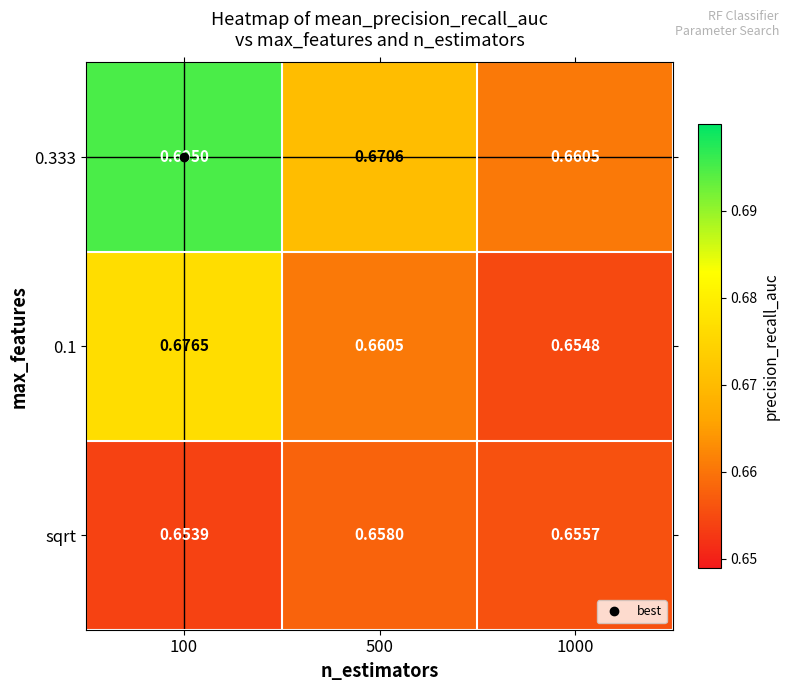

How many data points does each series have?

3